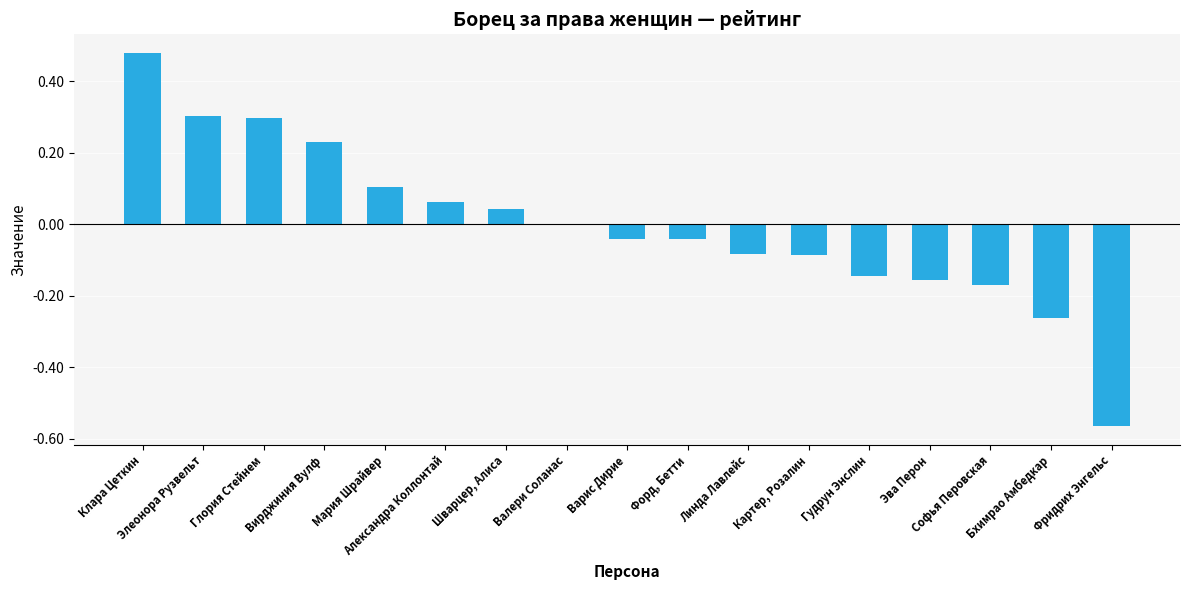

List the labels in order of value, smallest first.

Фридрих Энгельс, Бхимрао Амбедкар, Софья Перовская, Эва Перон, Гудрун Энслин, Картер, Розалин, Линда Лавлейс, Варис Дирие, Форд, Бетти, Валери Соланас, Шварцер, Алиса, Александра Коллонтай, Мария Шрайвер, Вирджиния Вулф, Глория Стейнем, Элеонора Рузвельт, Клара Цеткин